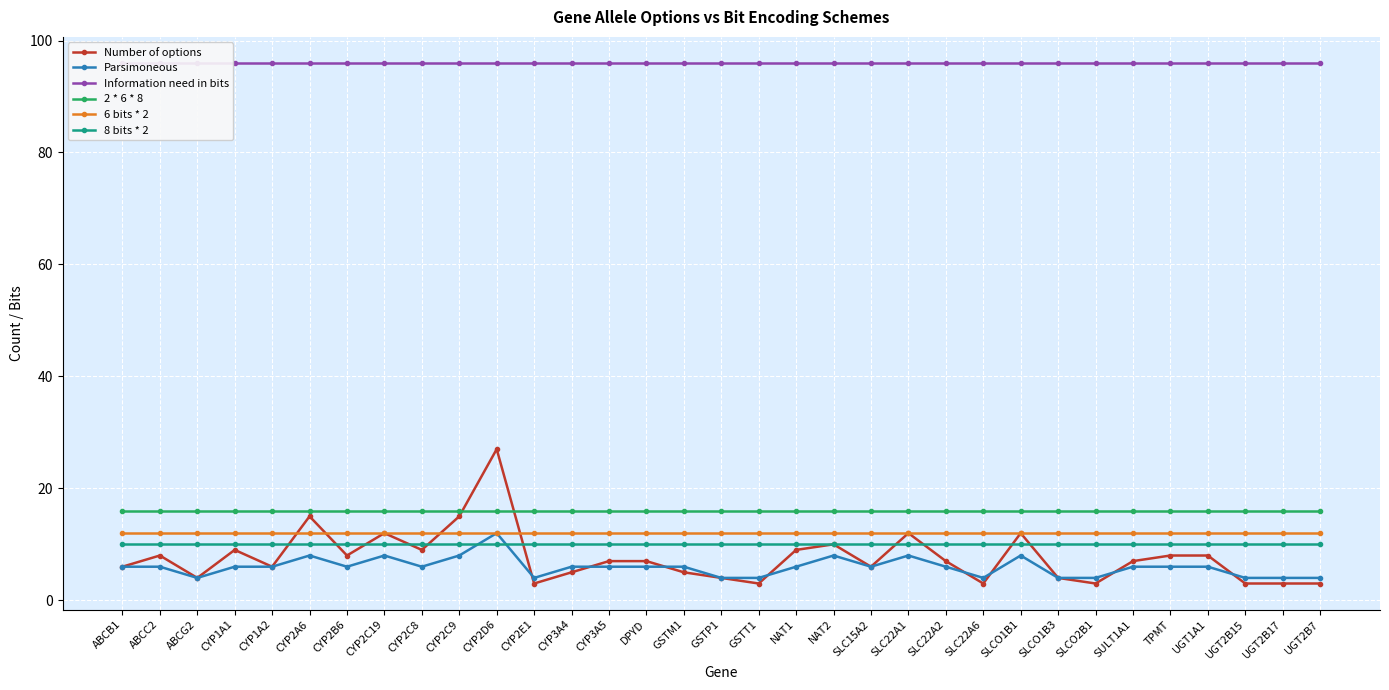

How many interior local peaks does the Parsimoneous series have?

6